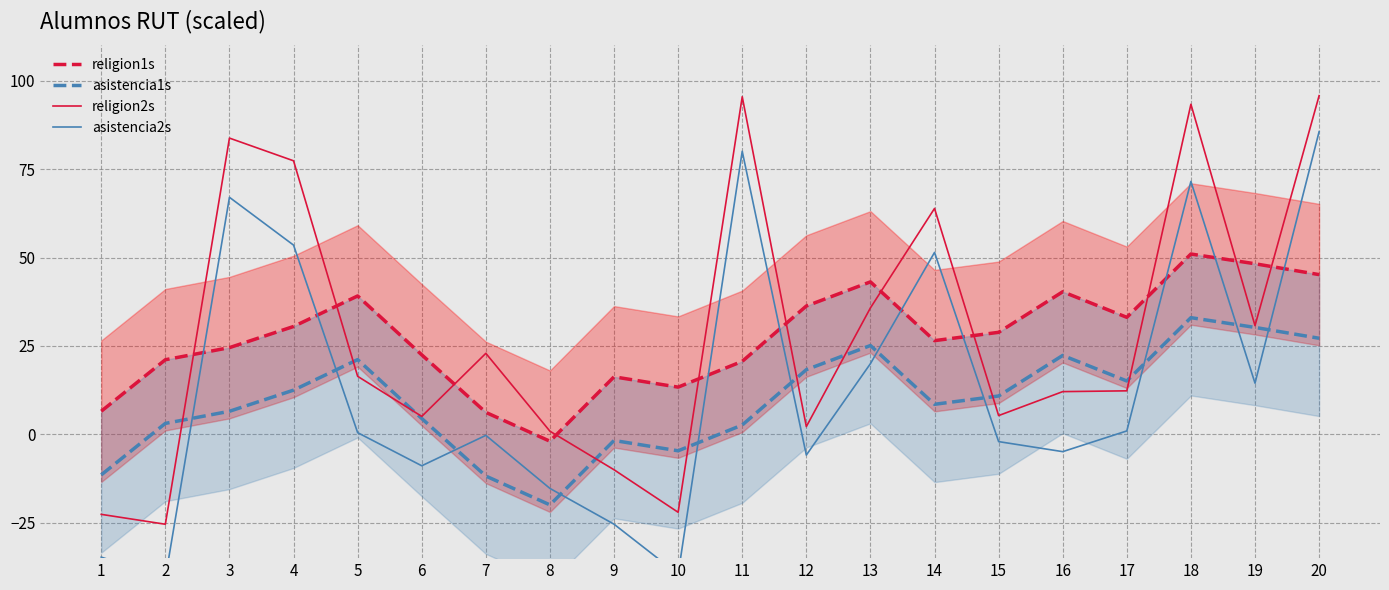

Does the chart have visible grid lines?

Yes